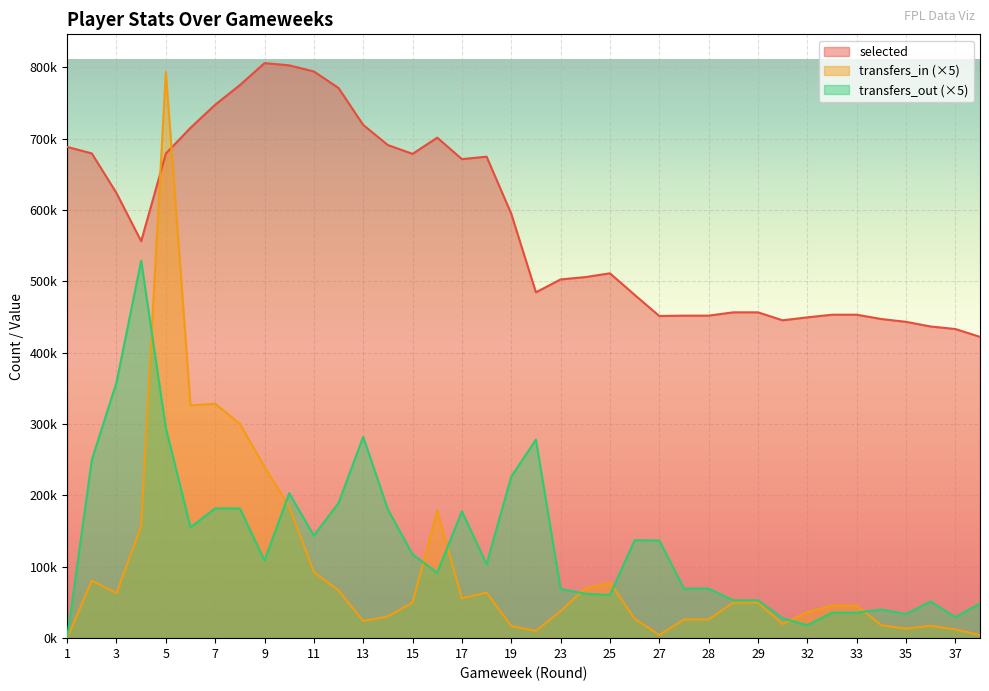

Does the chart display data point markers on the line(s)?

No